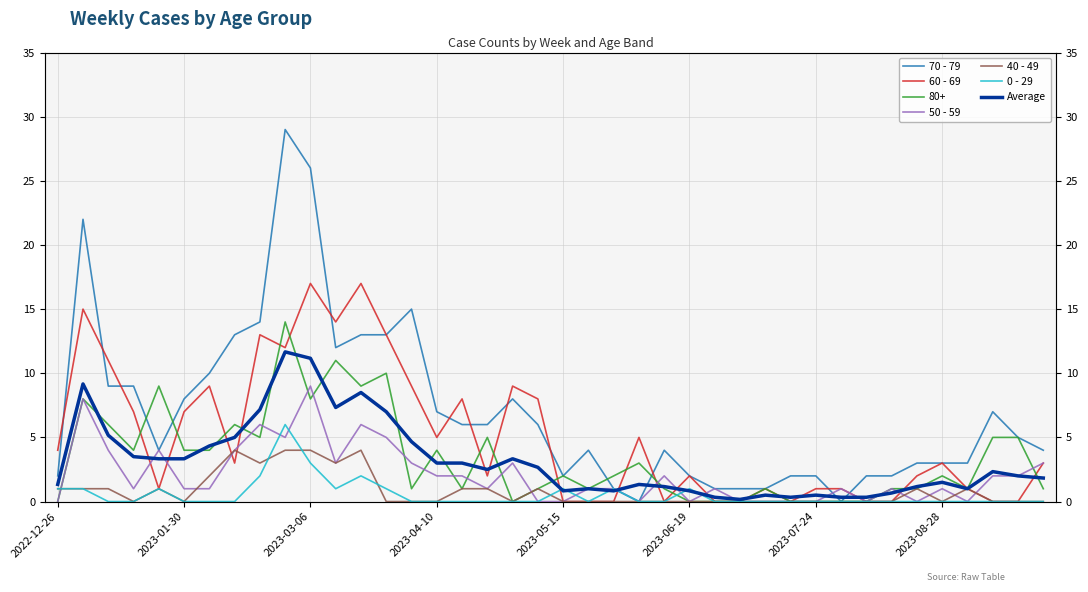

Is it true that 40 - 49 equals 2.4 at 29?

False